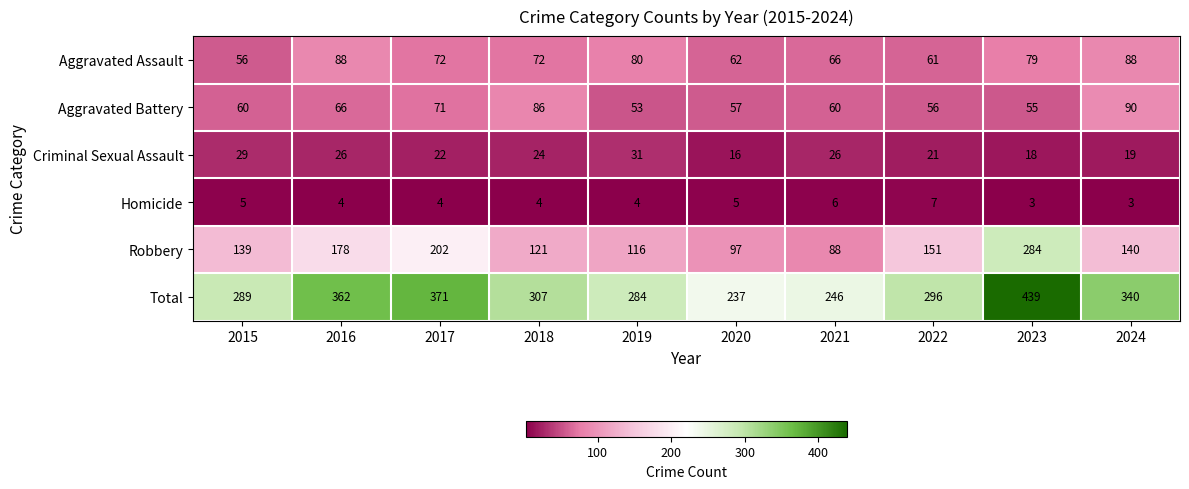

What is the difference between the second highest and second lowest values in the Homicide series?

3